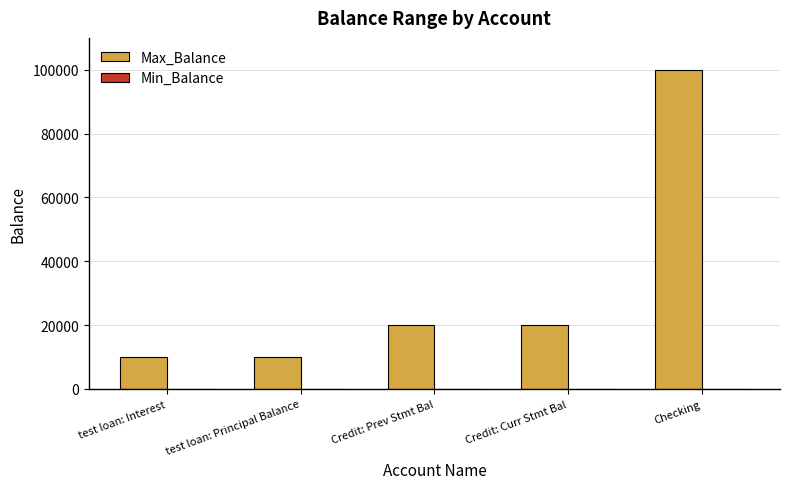

Is it true that the value at Checking is 100000?

True